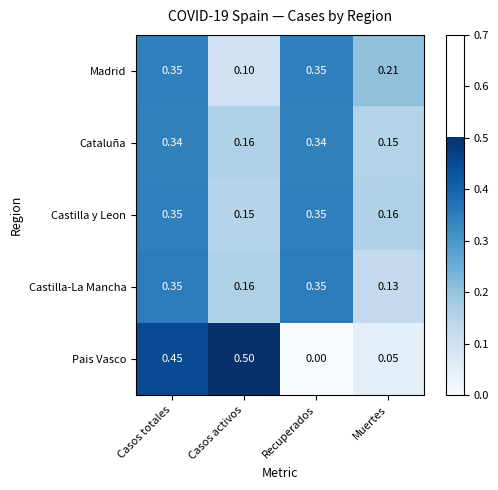

Which series has the largest range (max minus min)?

Pais Vasco